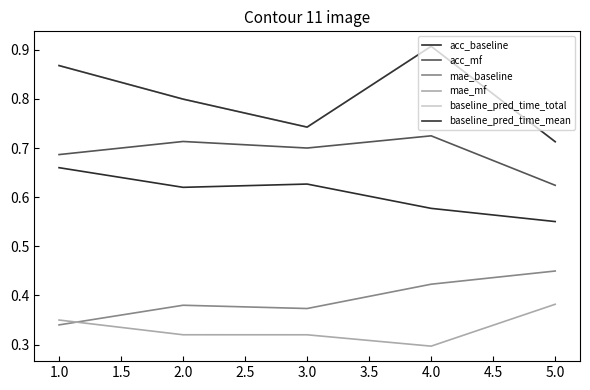

What is the average value of the acc_mf series?

0.7